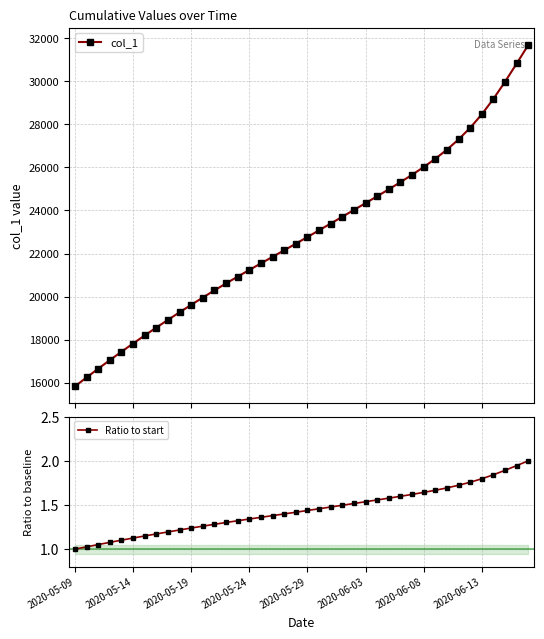

True or false: Ratio to start has a value of 0.7 at 2020-06-08.

False